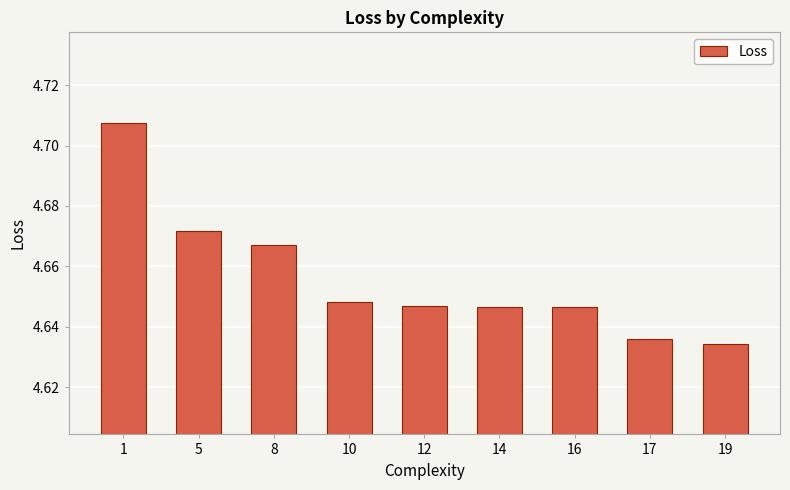

How many bars are there in total?

9